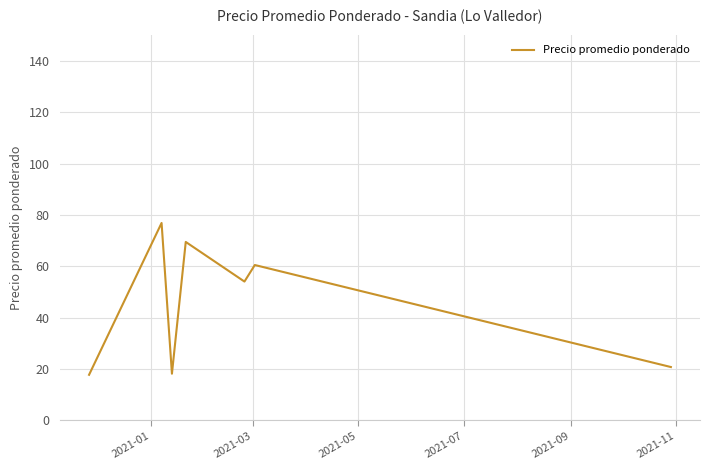

What is the minimum value shown in the chart?

17.8